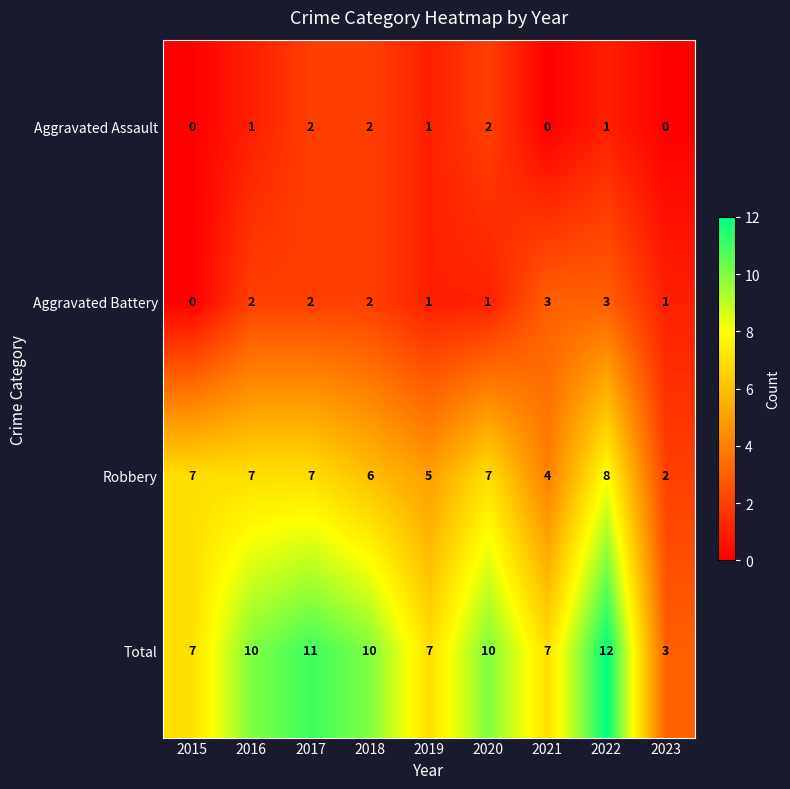

What is the spread (max minus min) of values at 2023?

3